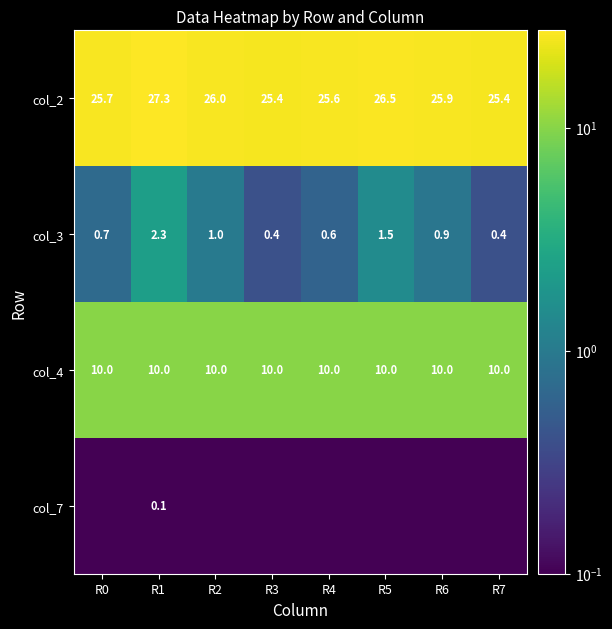

How many distinct data groups are displayed?

4